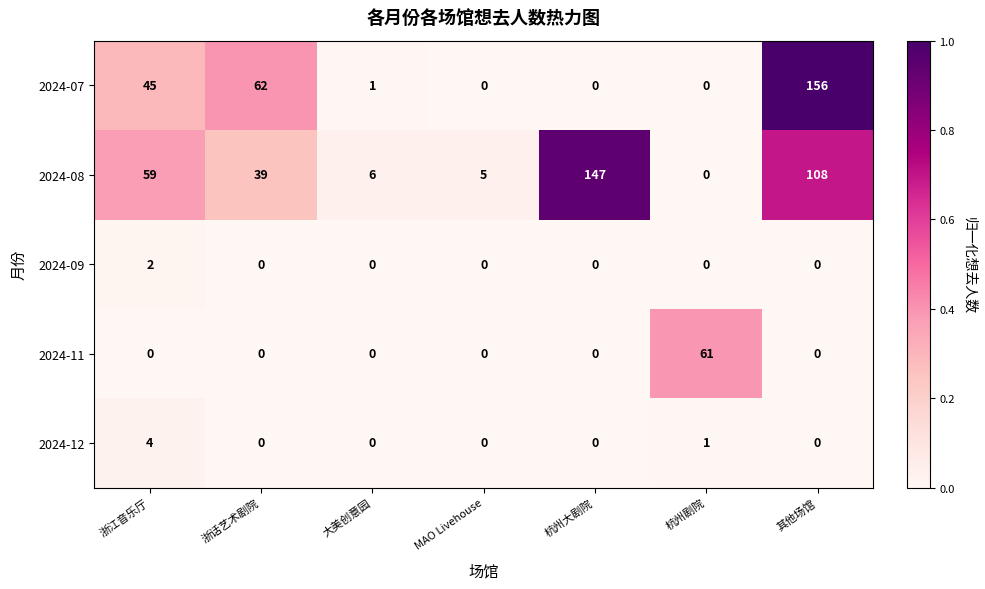

What is the difference between the maximum and minimum values in the 2024-07 series?

156